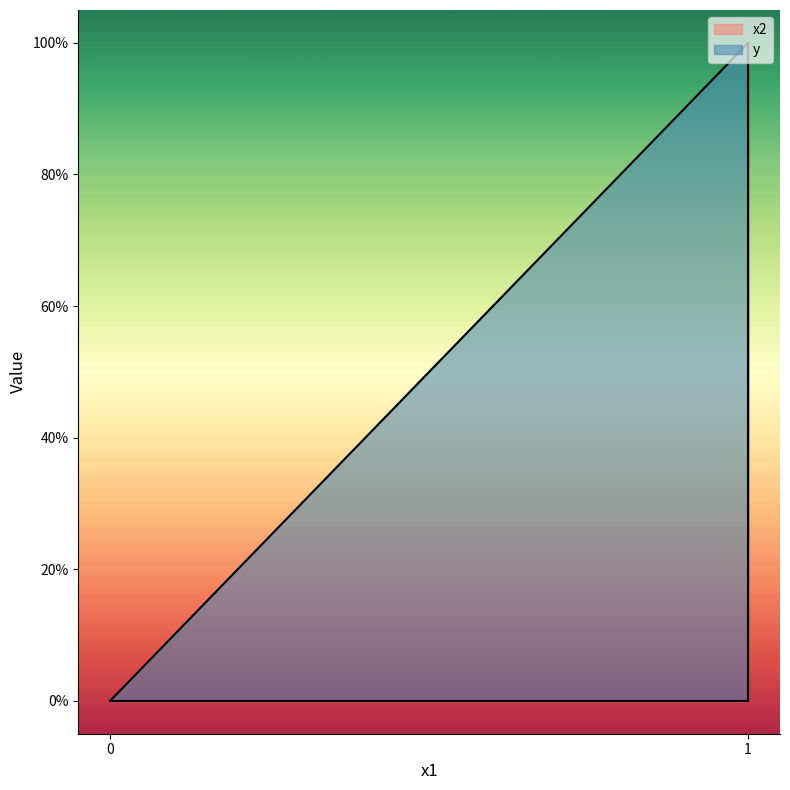

How many intersections are there between x2 and y?

1